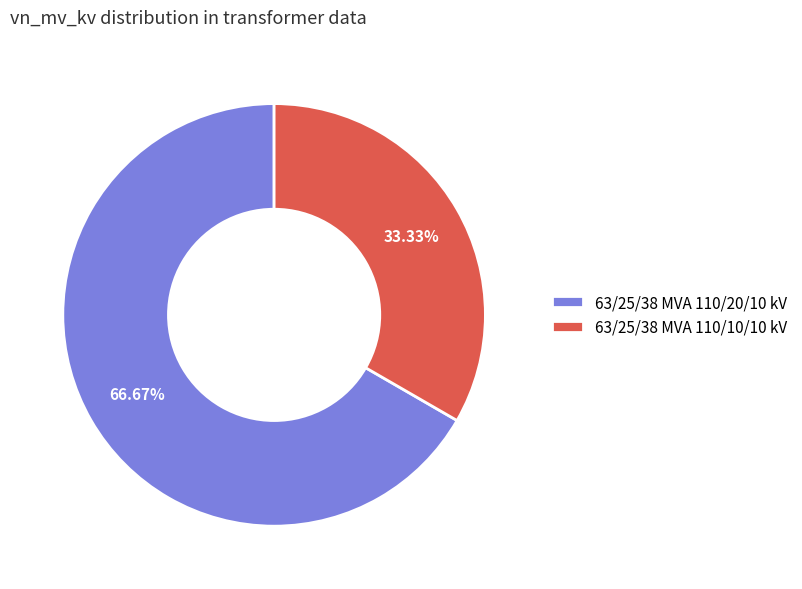

Count the number of slices in the pie.

2